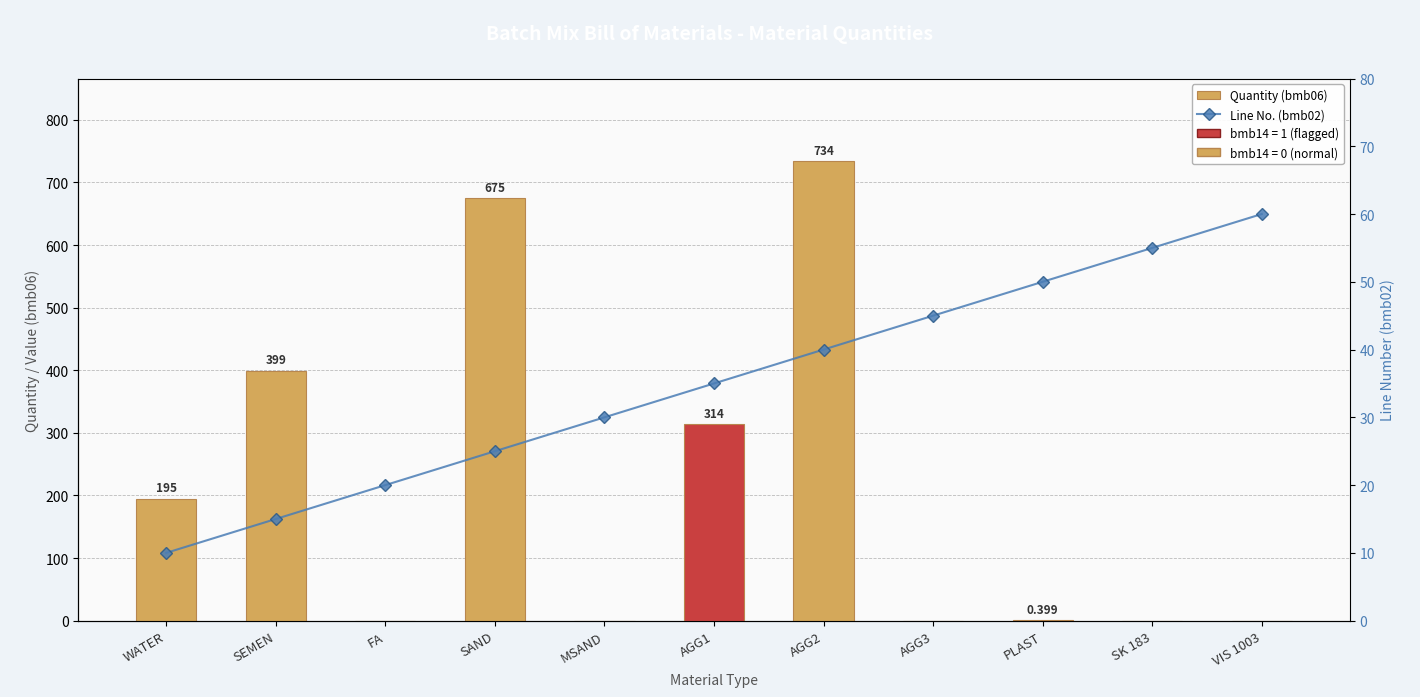

At which label is Quantity (bmb06) closest to 367?

SEMEN